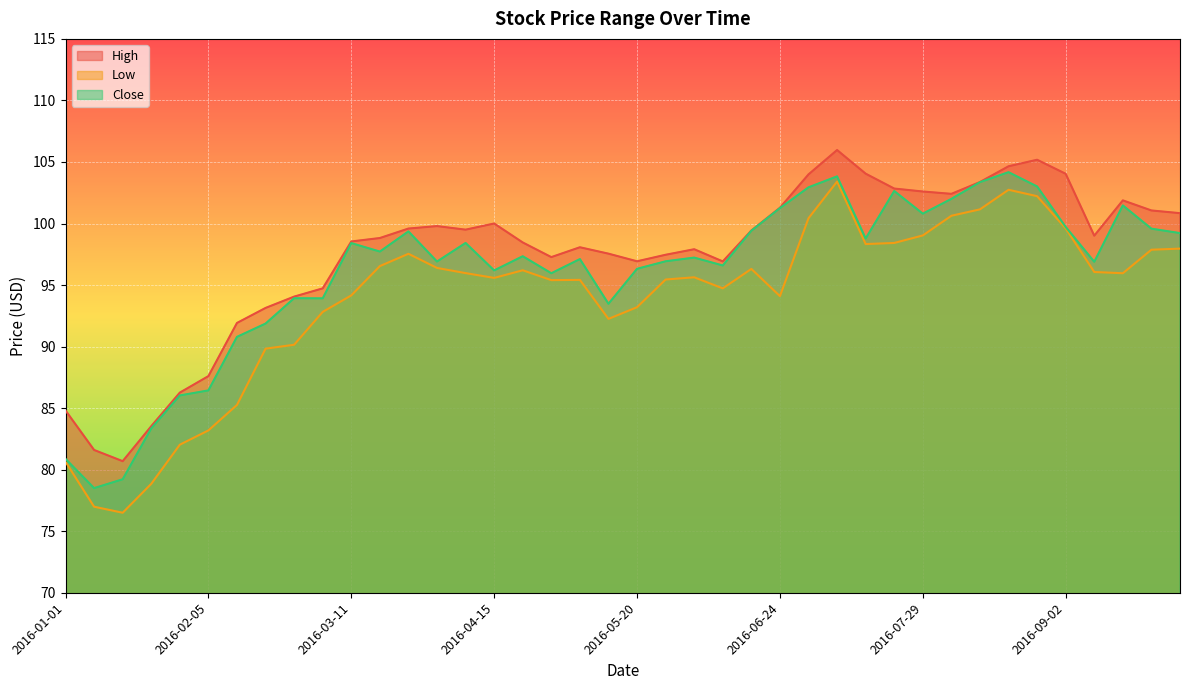

Reading right to left, extract all data points from this chart.

High: 2016-09-30=100.8	2016-09-23=101.1	2016-09-16=101.9	2016-09-09=99.0	2016-09-02=104.0	2016-08-26=105.2	2016-08-19=104.7	2016-08-12=103.4	2016-08-05=102.4	2016-07-29=102.6	2016-07-22=102.8	2016-07-15=104.1	2016-07-08=106.0	2016-07-01=104.0	2016-06-24=101.3	2016-06-17=99.4	2016-06-10=96.9	2016-06-03=97.9	2016-05-27=97.5	2016-05-20=96.9	2016-05-13=97.6	2016-05-06=98.1	2016-04-29=97.3	2016-04-22=98.5	2016-04-15=100.0	2016-04-08=99.5	2016-04-01=99.8	2016-03-25=99.6	2016-03-18=98.8	2016-03-11=98.5	2016-03-04=94.7	2016-02-26=94.1	2016-02-19=93.1	2016-02-12=91.9	2016-02-05=87.6	2016-01-29=86.3	2016-01-22=83.5	2016-01-15=80.7	2016-01-08=81.6	2016-01-01=84.8
Low: 2016-09-30=98.0	2016-09-23=97.9	2016-09-16=96.0	2016-09-09=96.1	2016-09-02=99.6	2016-08-26=102.2	2016-08-19=102.7	2016-08-12=101.2	2016-08-05=100.6	2016-07-29=99.0	2016-07-22=98.4	2016-07-15=98.3	2016-07-08=103.4	2016-07-01=100.4	2016-06-24=94.1	2016-06-17=96.3	2016-06-10=94.7	2016-06-03=95.6	2016-05-27=95.4	2016-05-20=93.2	2016-05-13=92.2	2016-05-06=95.4	2016-04-29=95.4	2016-04-22=96.2	2016-04-15=95.6	2016-04-08=96.0	2016-04-01=96.4	2016-03-25=97.5	2016-03-18=96.5	2016-03-11=94.2	2016-03-04=92.8	2016-02-26=90.2	2016-02-19=89.8	2016-02-12=85.3	2016-02-05=83.2	2016-01-29=82.0	2016-01-22=78.8	2016-01-15=76.5	2016-01-08=77.0	2016-01-01=80.6
Close: 2016-09-30=99.2	2016-09-23=99.6	2016-09-16=101.5	2016-09-09=96.9	2016-09-02=99.7	2016-08-26=103.0	2016-08-19=104.2	2016-08-12=103.4	2016-08-05=102.0	2016-07-29=100.8	2016-07-22=102.6	2016-07-15=98.8	2016-07-08=103.8	2016-07-01=102.9	2016-06-24=101.2	2016-06-17=99.4	2016-06-10=96.6	2016-06-03=97.2	2016-05-27=96.9	2016-05-20=96.3	2016-05-13=93.5	2016-05-06=97.1	2016-04-29=96.0	2016-04-22=97.3	2016-04-15=96.2	2016-04-08=98.4	2016-04-01=96.9	2016-03-25=99.4	2016-03-18=97.7	2016-03-11=98.4	2016-03-04=93.9	2016-02-26=93.9	2016-02-19=91.9	2016-02-12=90.8	2016-02-05=86.4	2016-01-29=86.0	2016-01-22=83.3	2016-01-15=79.2	2016-01-08=78.5	2016-01-01=80.9